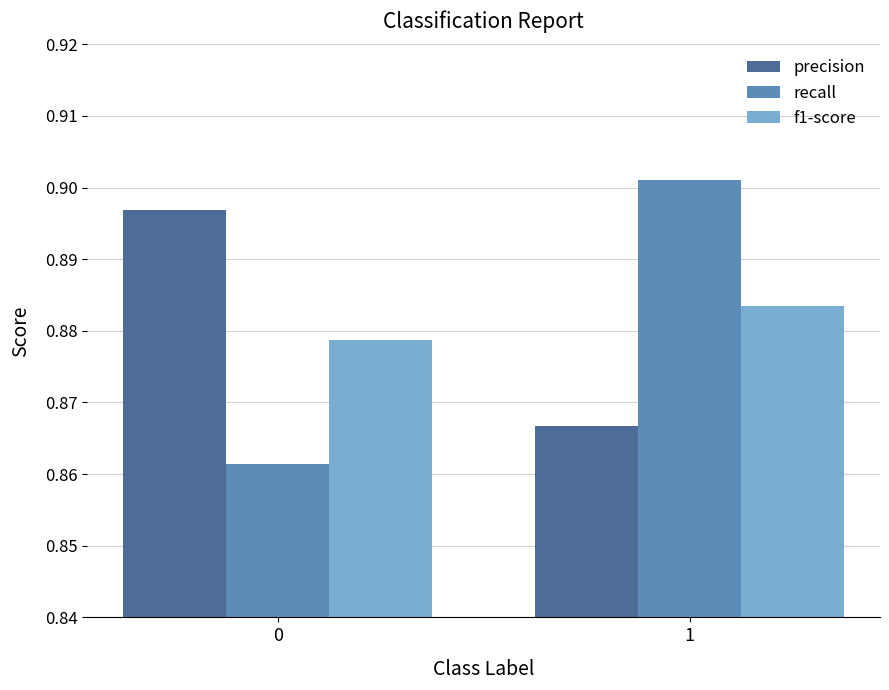

What are all the series names shown in the legend?

precision, recall, f1-score